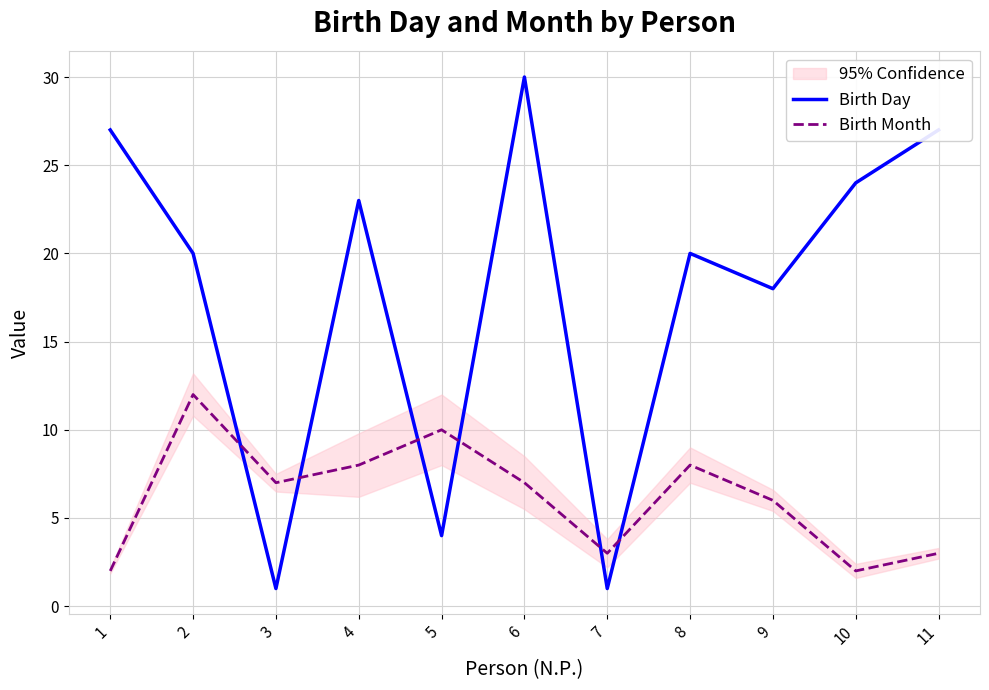

At which category does Birth Day reach its first local peak?

4